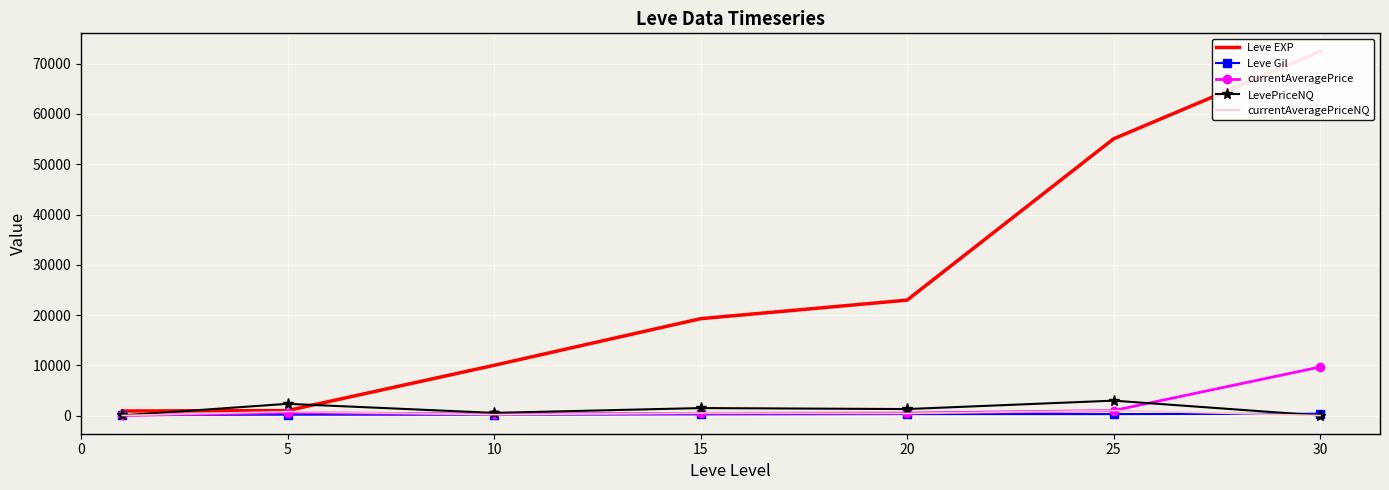

Reading left to right, list all the values displayed in this chart.

Leve EXP: 900.0	980.0	9990.0	19270.0	22960.0	55060.0	72430.0
Leve Gil: 113.0	173.0	173.0	235.0	288.0	288.0	347.0
currentAveragePrice: 5.0	565.3	291.2	437.2	482.5	987.1	9658.3
LevePriceNQ: 15.0	2327.7	524.5	1482.0	1284.3	2961.2	0.0
currentAveragePriceNQ: 5.0	775.9	174.8	494.0	428.1	987.1	0.0